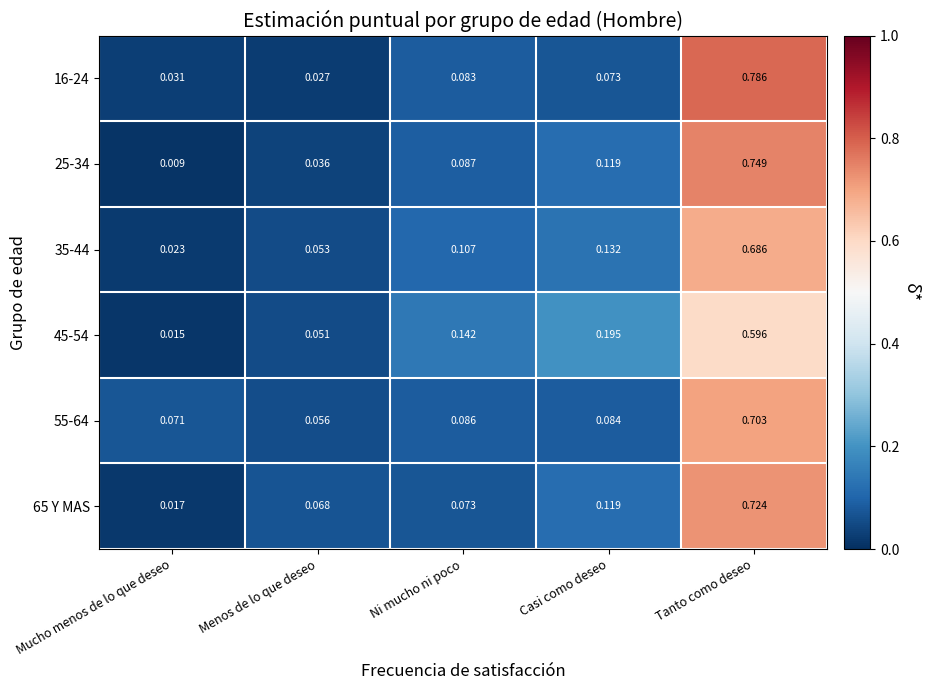

Rank the categories by 65 Y MAS value from highest to lowest.

Tanto como deseo, Casi como deseo, Ni mucho ni poco, Menos de lo que deseo, Mucho menos de lo que deseo